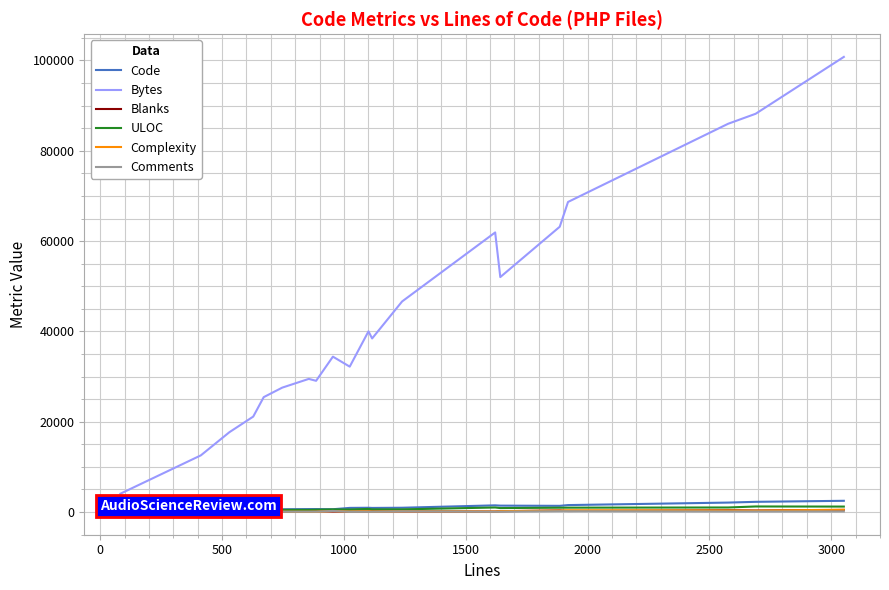

True or false: Complexity and Blanks intersect in this chart.

True